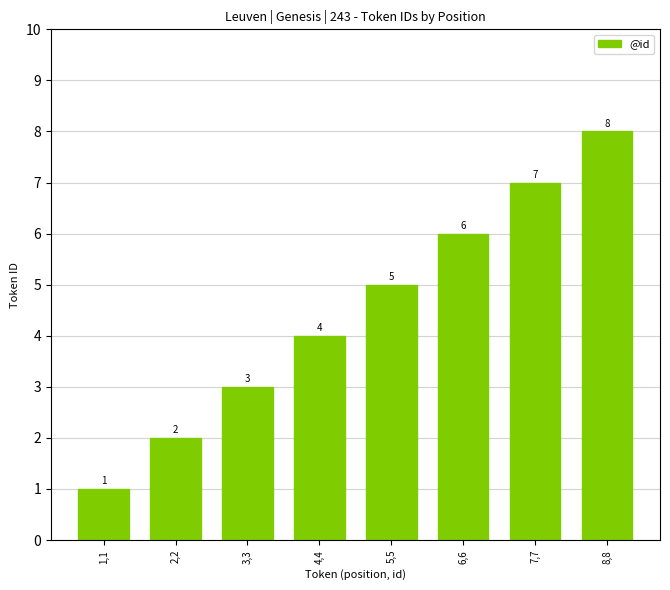

Reading left to right, what are all the values shown in this chart?

1	2	3	4	5	6	7	8